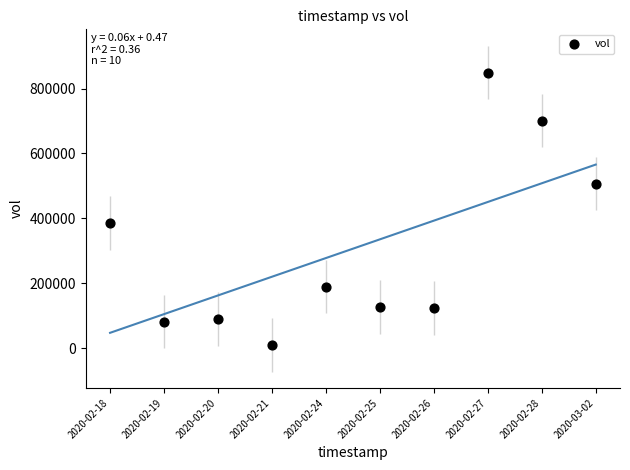

What is the range of Y values (max minus min)?

839300